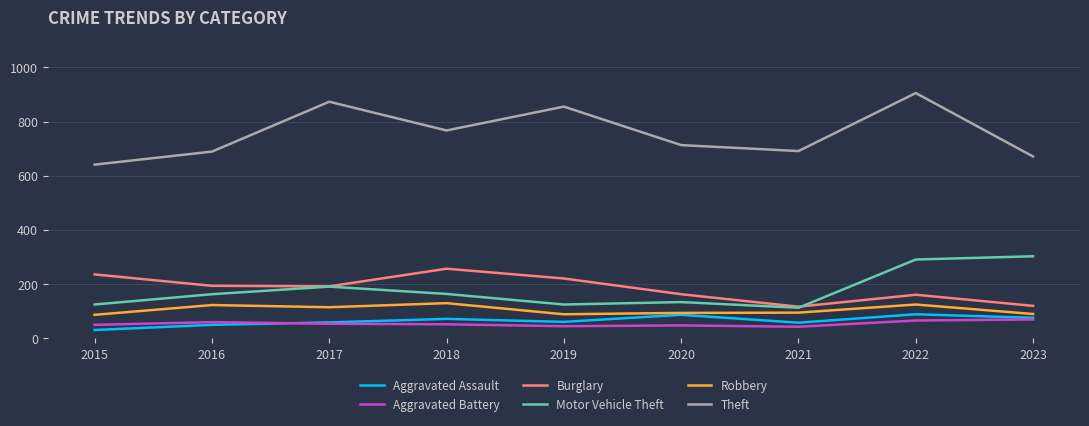

True or false: Burglary has a value of 221 at 2019.

True